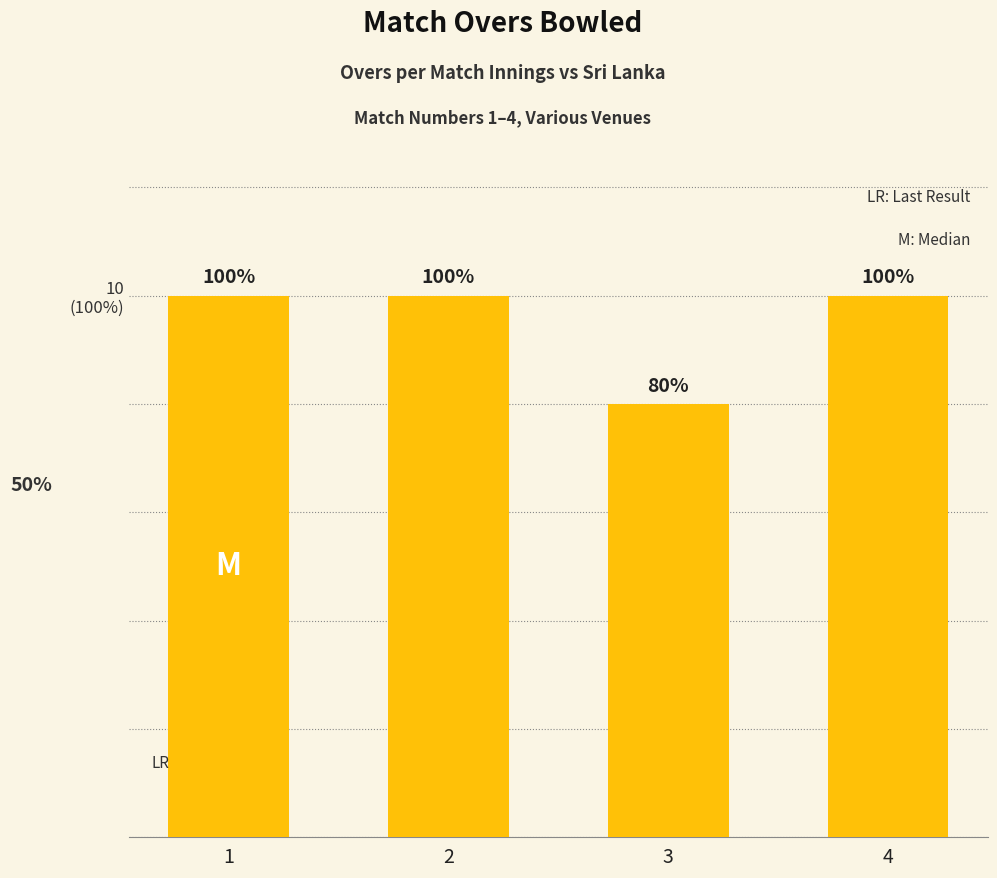

Does the chart contain any negative values?

No